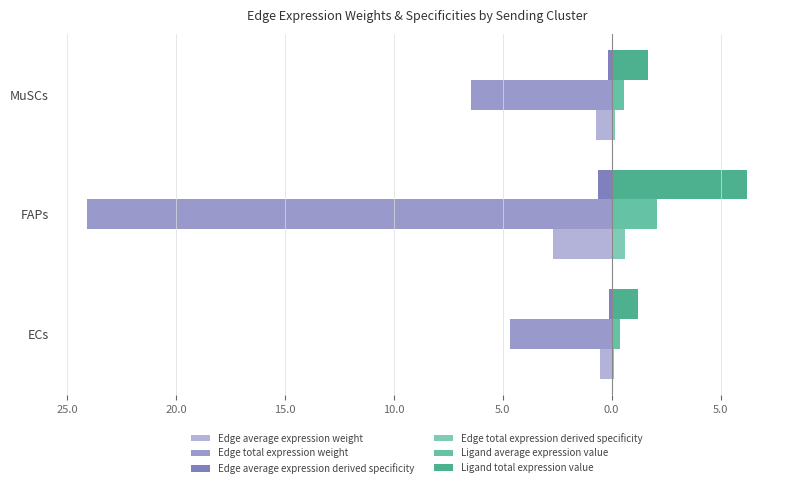

Rank the series by their maximum value, from lowest to highest.

Edge total expression weight, Edge average expression weight, Edge average expression derived specificity, Edge total expression derived specificity, Ligand average expression value, Ligand total expression value